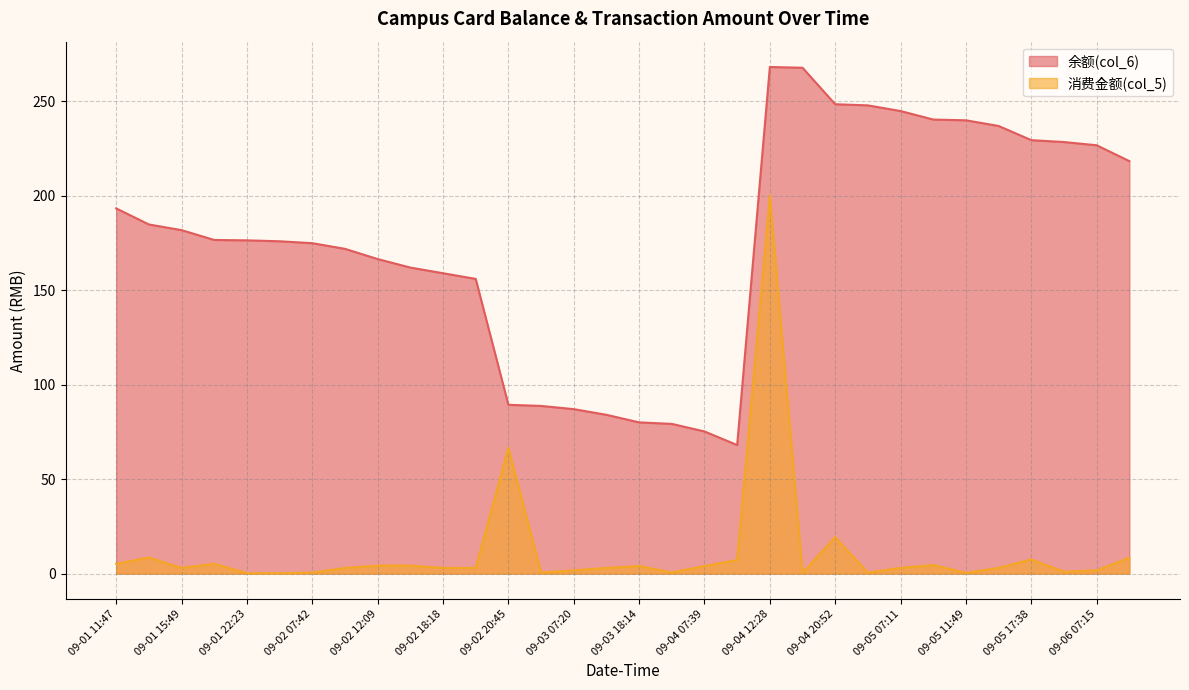

Where is 余额(col_6) nearest to the value 168?

09-02 12:09